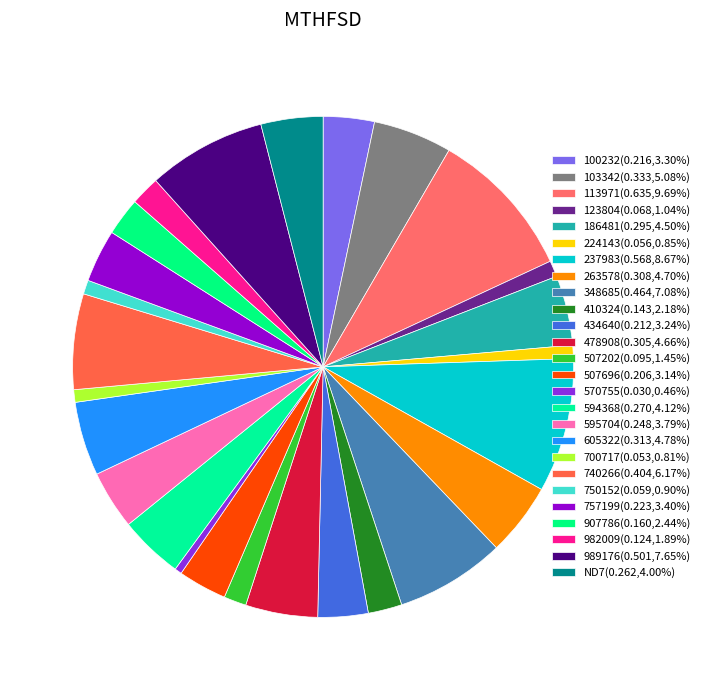

Which category has the smallest portion of the pie?

570755